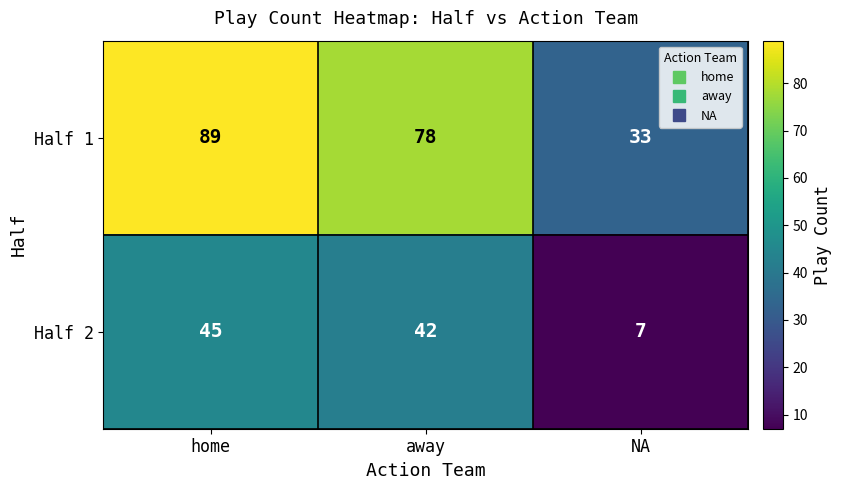

Which series has the largest total across all categories?

Half 1